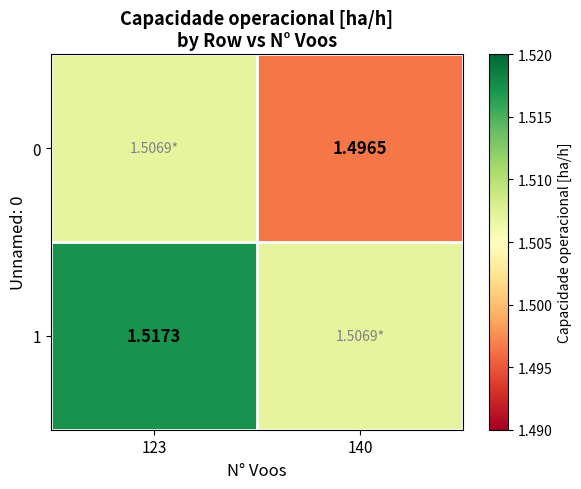

How many 1 values are between 1 and 2?

2